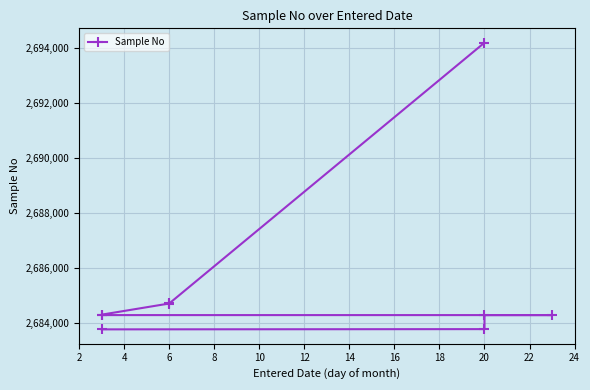

Is it true that the value at 8 is 1393955?

False